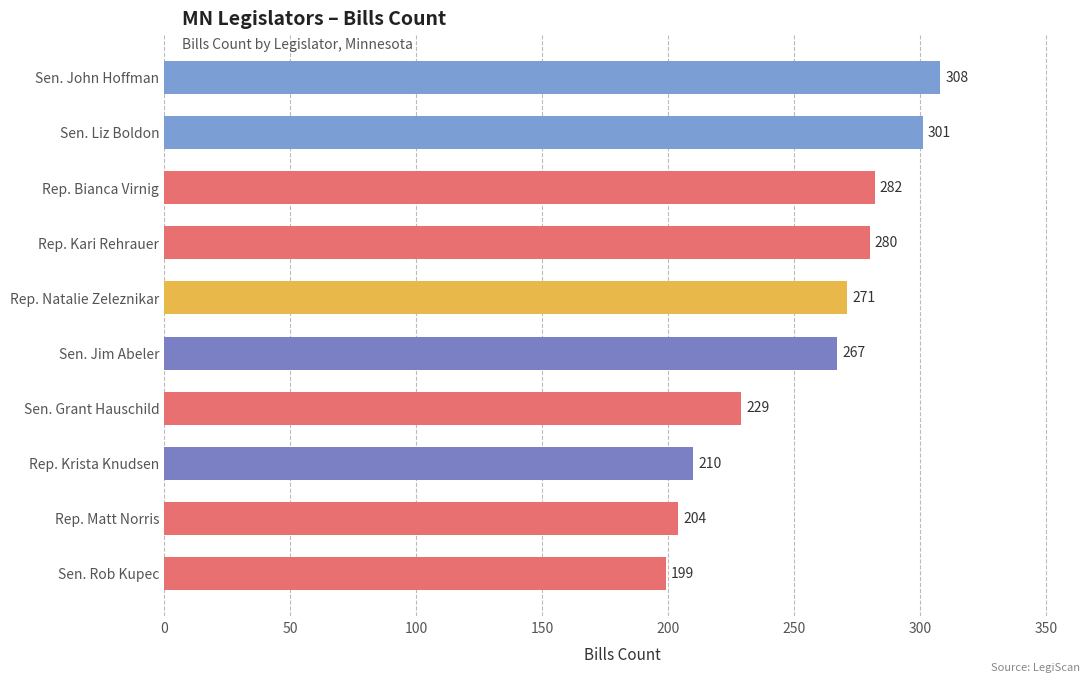

True or false: the data shows 341 at Rep. Krista Knudsen.

False